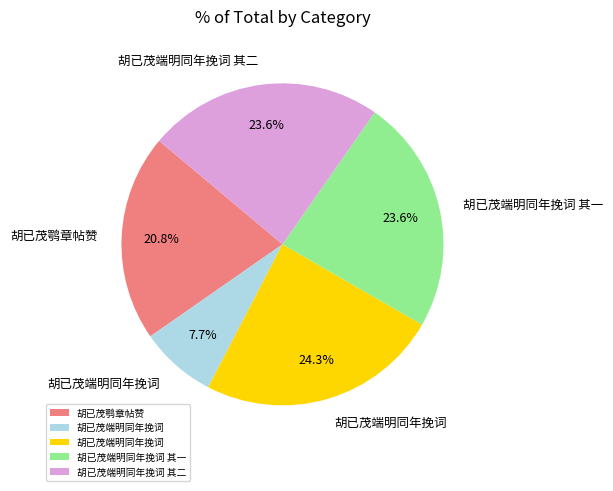

Is there a majority slice in this chart?

No